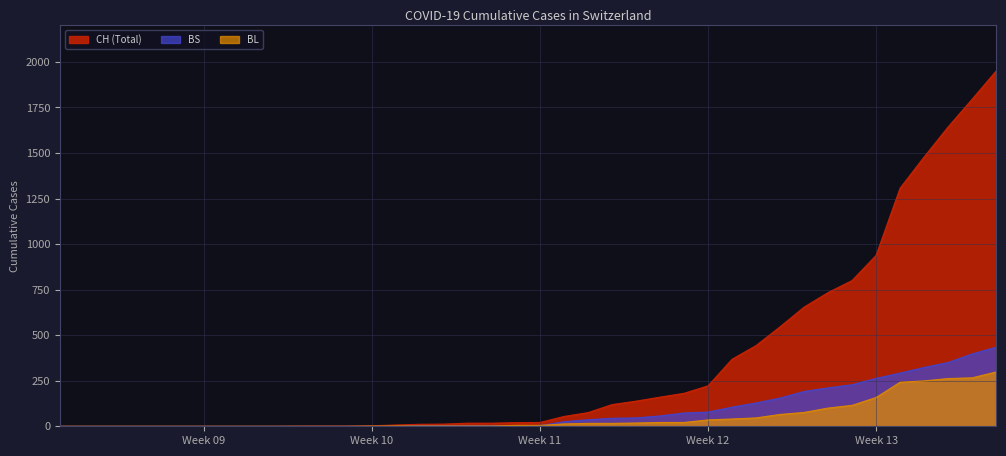

What is the average value of the BL series?

52